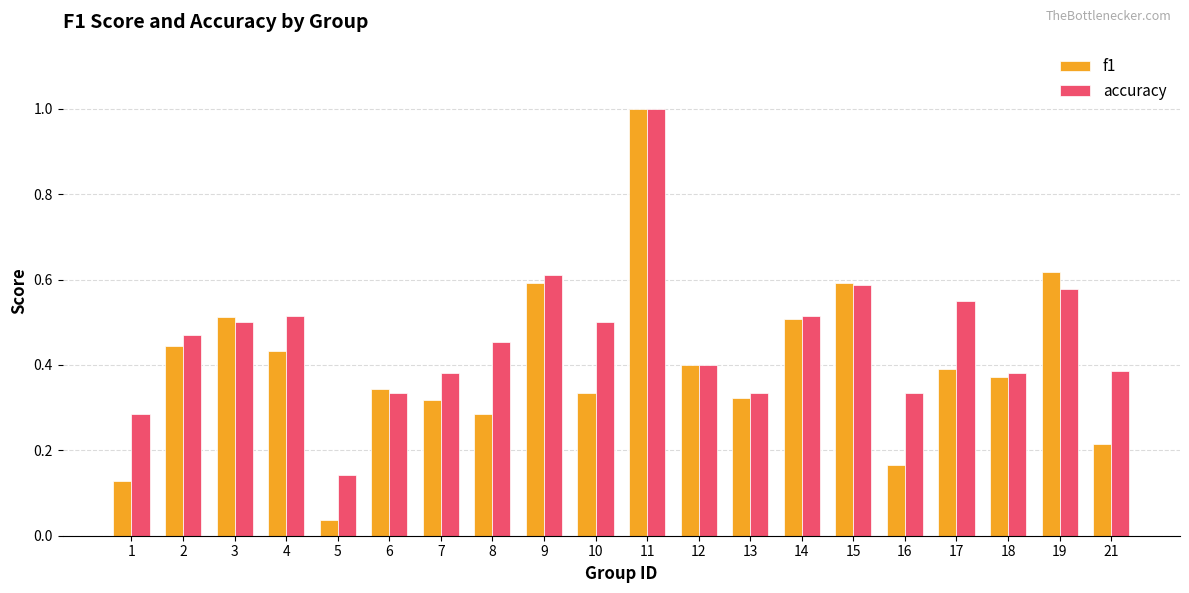

At how many categories does at least one series exceed 0?

20